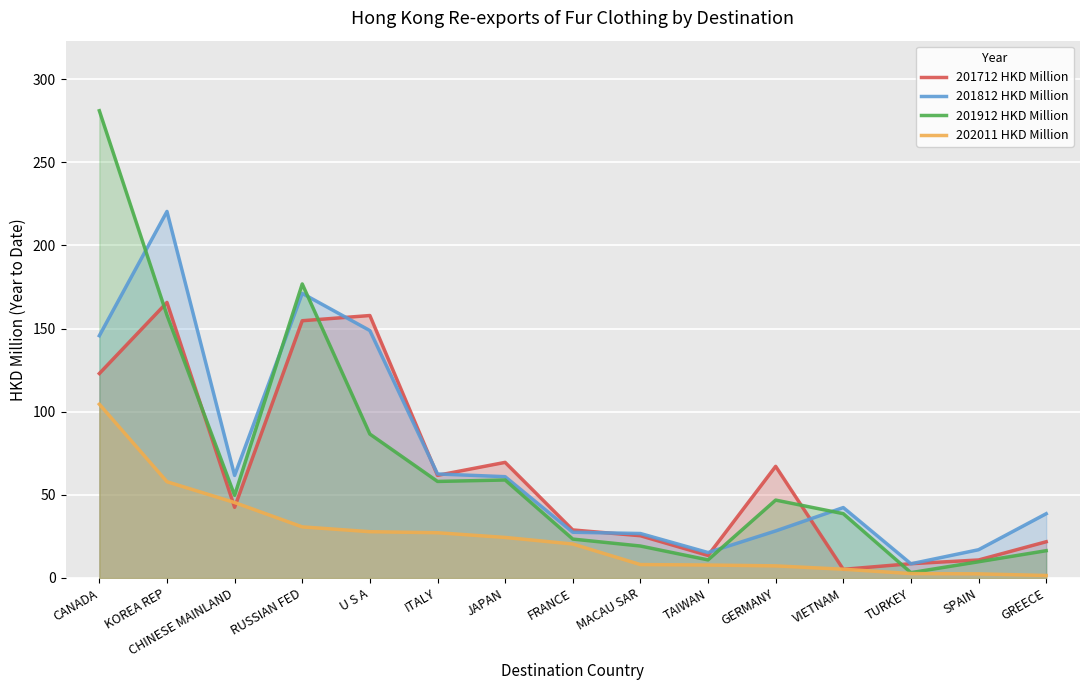

True or false: 201812 HKD Million has more than 2 interior local peaks.

True